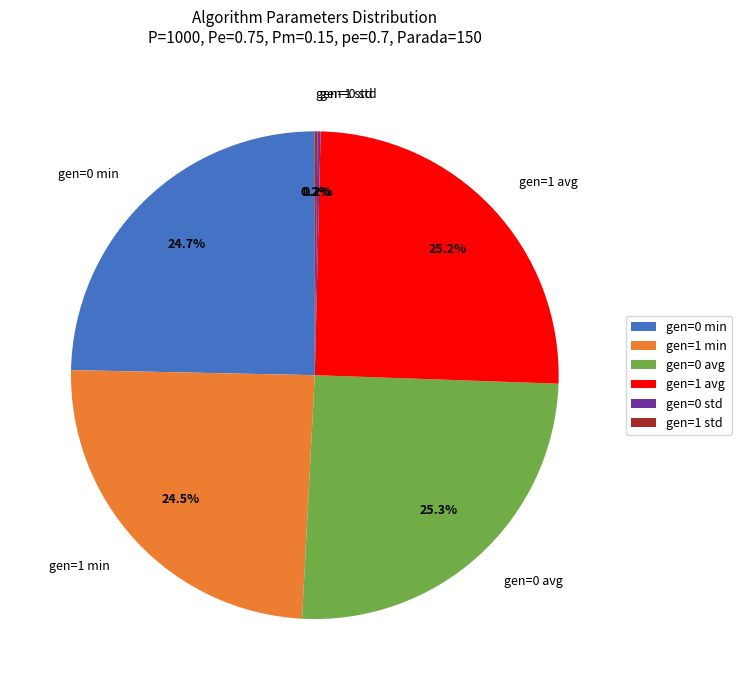

True or false: gen=0 min accounts for 16% of the total.

False